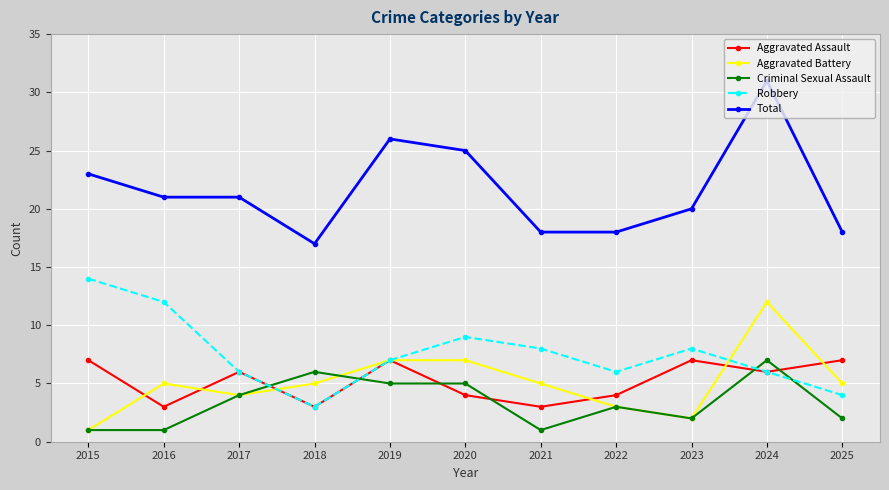

What value does the Aggravated Assault series have at 2017?

6